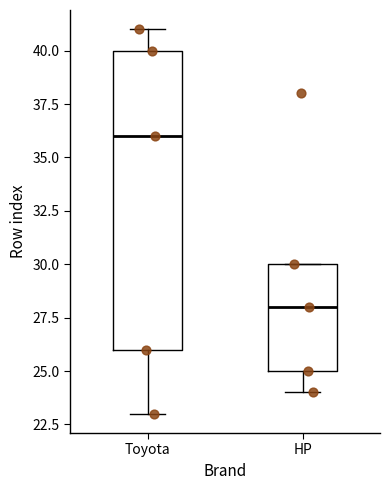

Comparing the boxes themselves (not the whiskers), which one is the tallest?

Toyota